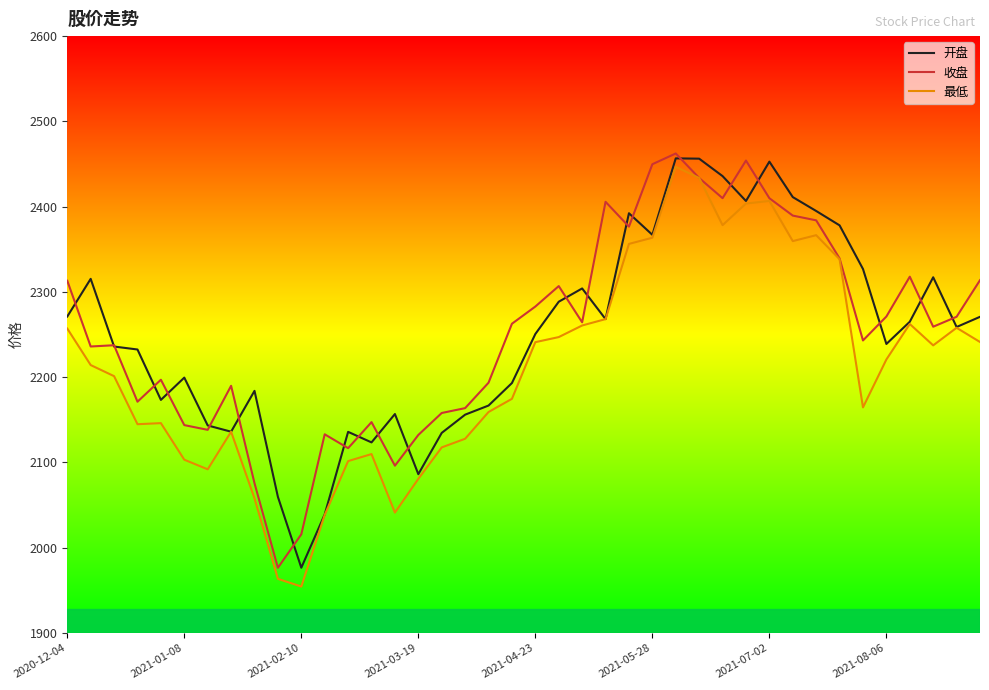

What is the smallest value displayed?

1954.5